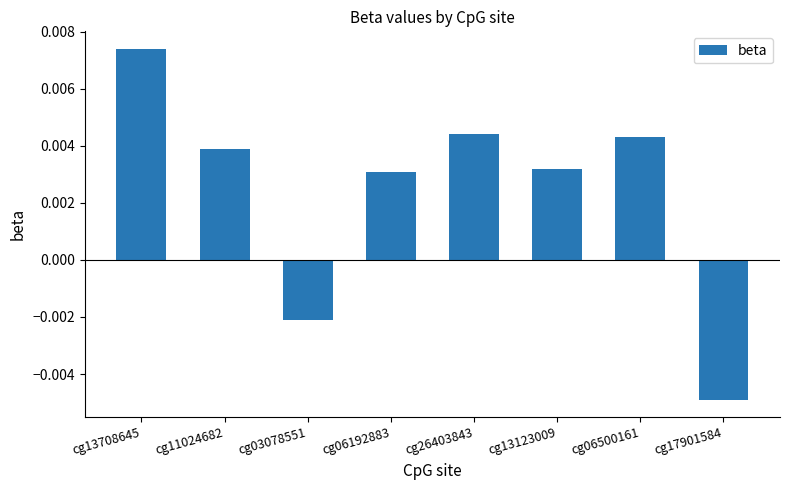

Where does the data first go above 0?

cg13708645